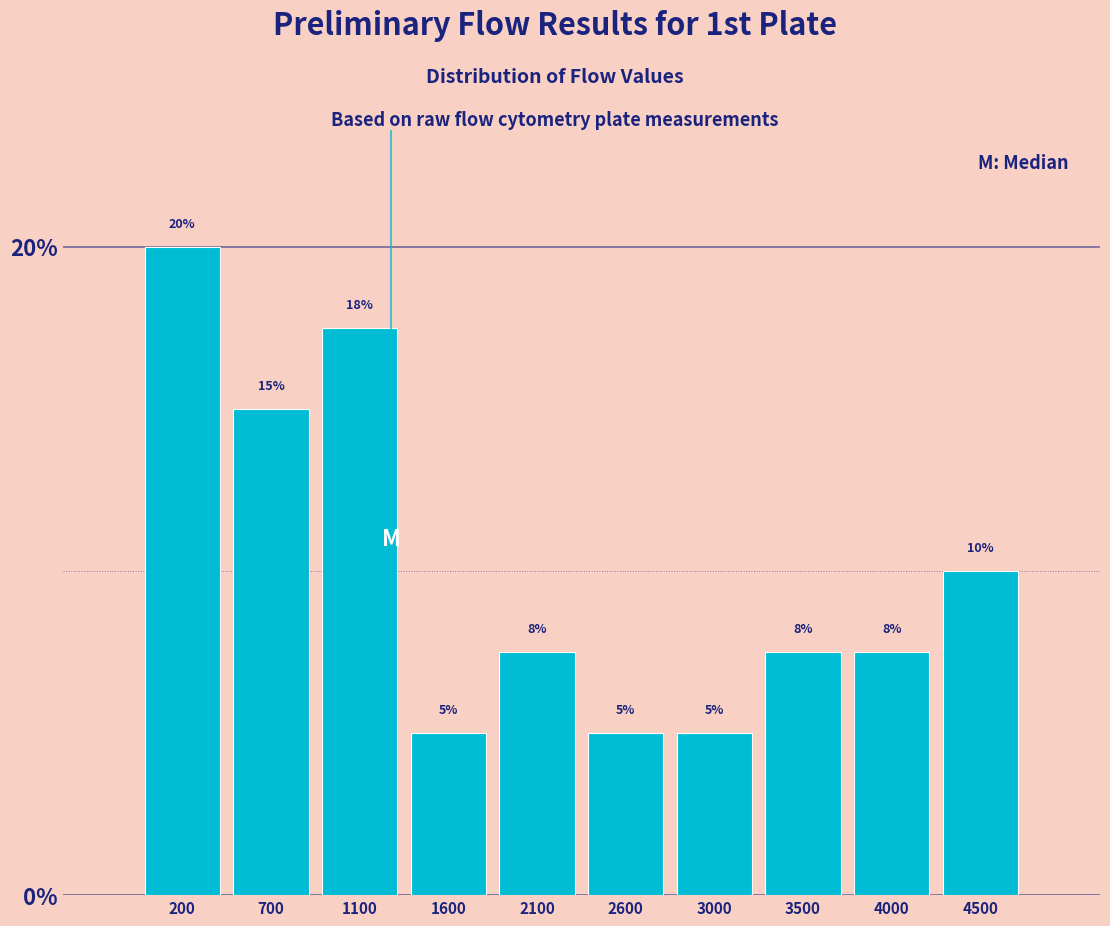

At which label is the value closest to 12?

4500